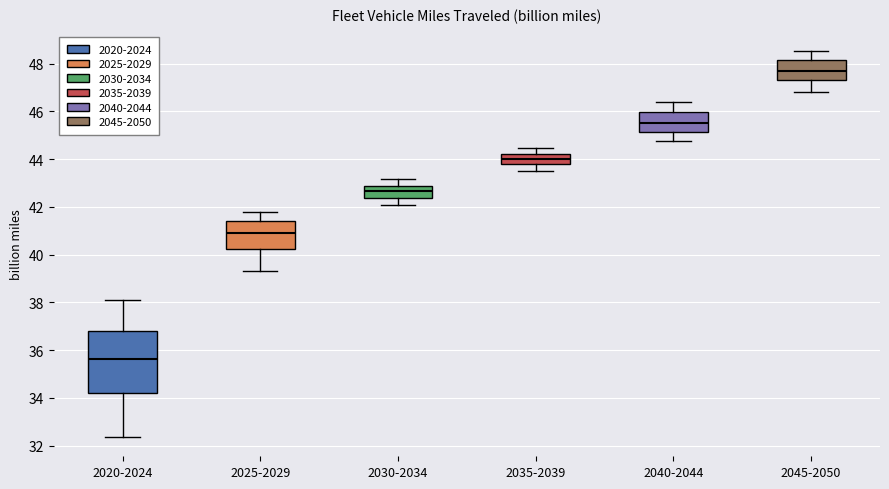

Reading left to right, read every box against the y-axis: the position of its median line, the range the box covers, and the ends of its whiskers. The values are not printed on the chart, so give them approximately, as read against the axis.

2020-2024: median 35.6, box 34.2 to 36.8, whiskers 32.4 to 38.2
2025-2029: median 40.8, box 40.2 to 41.4, whiskers 39.4 to 41.8
2030-2034: median 42.6, box 42.4 to 42.8, whiskers 42.0 to 43.2
2035-2039: median 44.0, box 43.8 to 44.2, whiskers 43.6 to 44.4
2040-2044: median 45.6, box 45.2 to 46.0, whiskers 44.8 to 46.4
2045-2050: median 47.8, box 47.2 to 48.2, whiskers 46.8 to 48.6